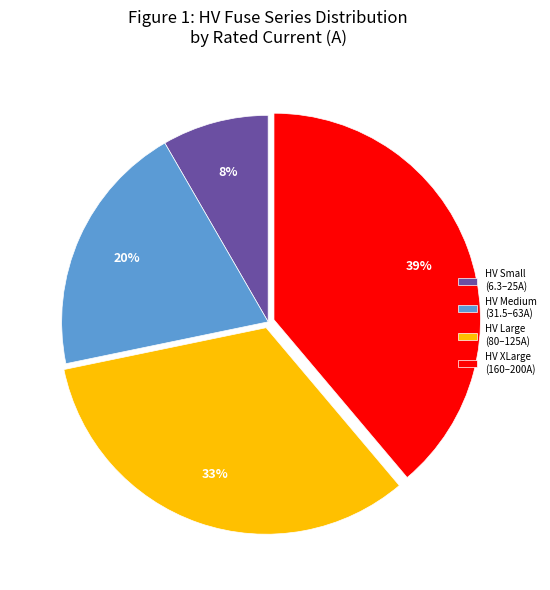

What percentage is the HV Large (80–125A) slice, to the nearest percent?

33%